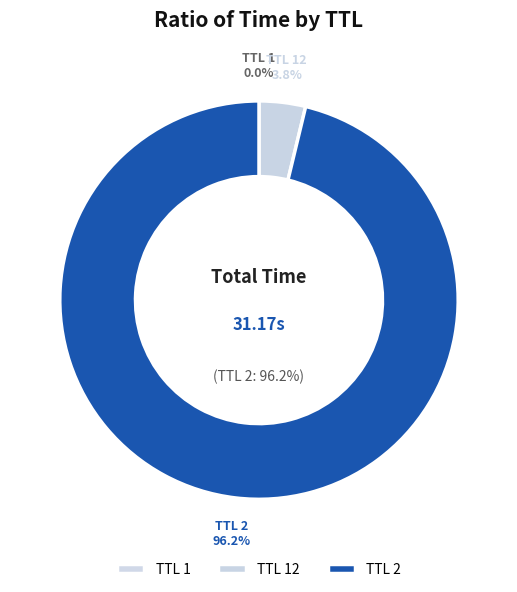

What is the majority slice?

2